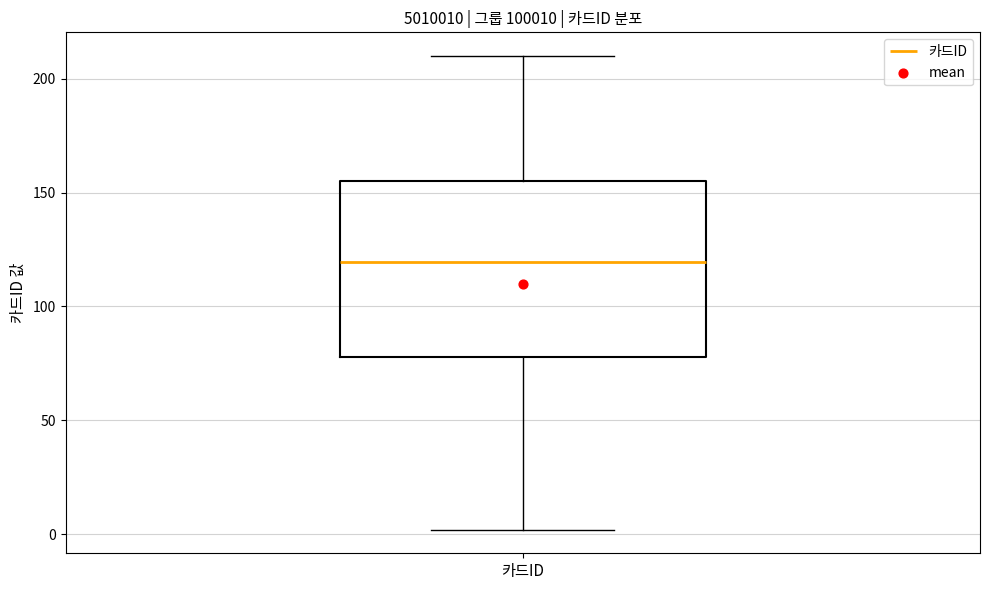

Transcribe this box plot: give where the median line is, the range the box spans, and where the two whiskers end, as read against the y-axis. The values are not printed on the chart, so give them approximately, as read against the axis.

median 120, box 80 to 155, whiskers 0 to 210